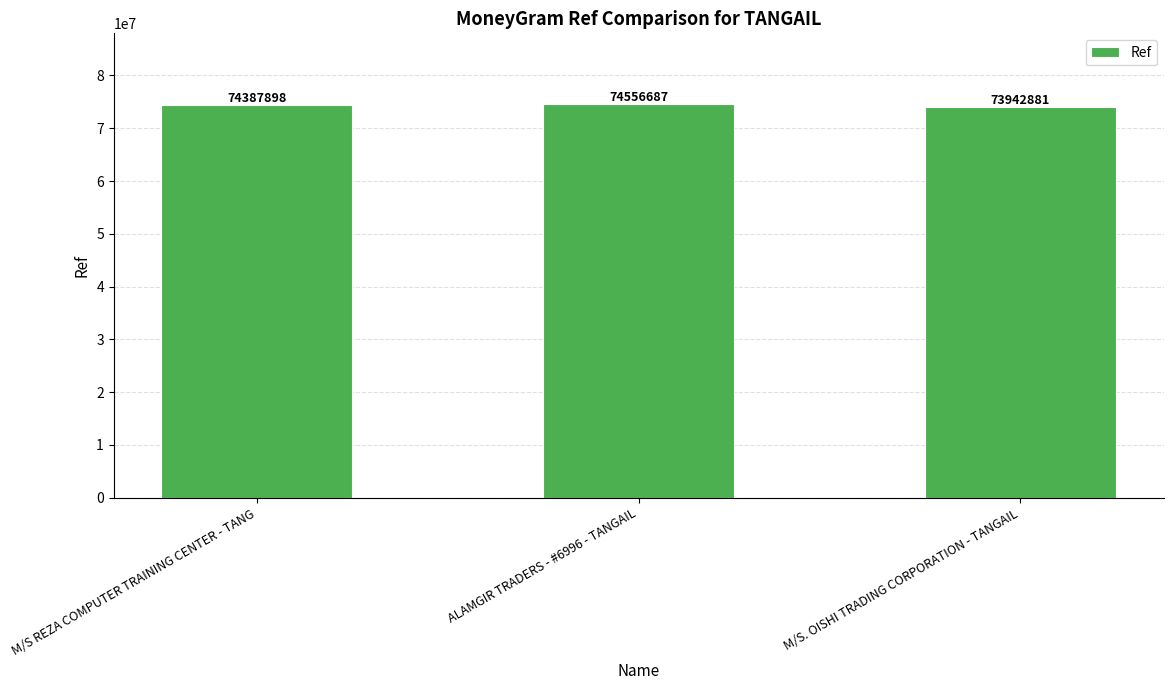

What is the difference between the maximum and minimum values?

613806